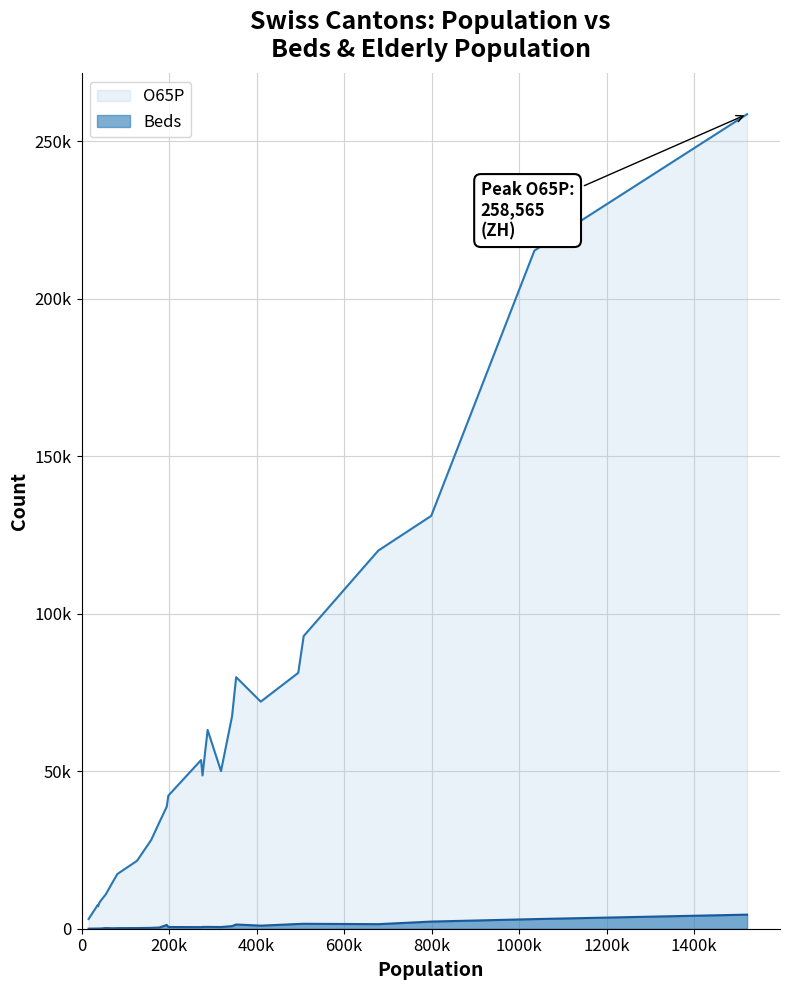

What is the total value across all series at SG?

94474